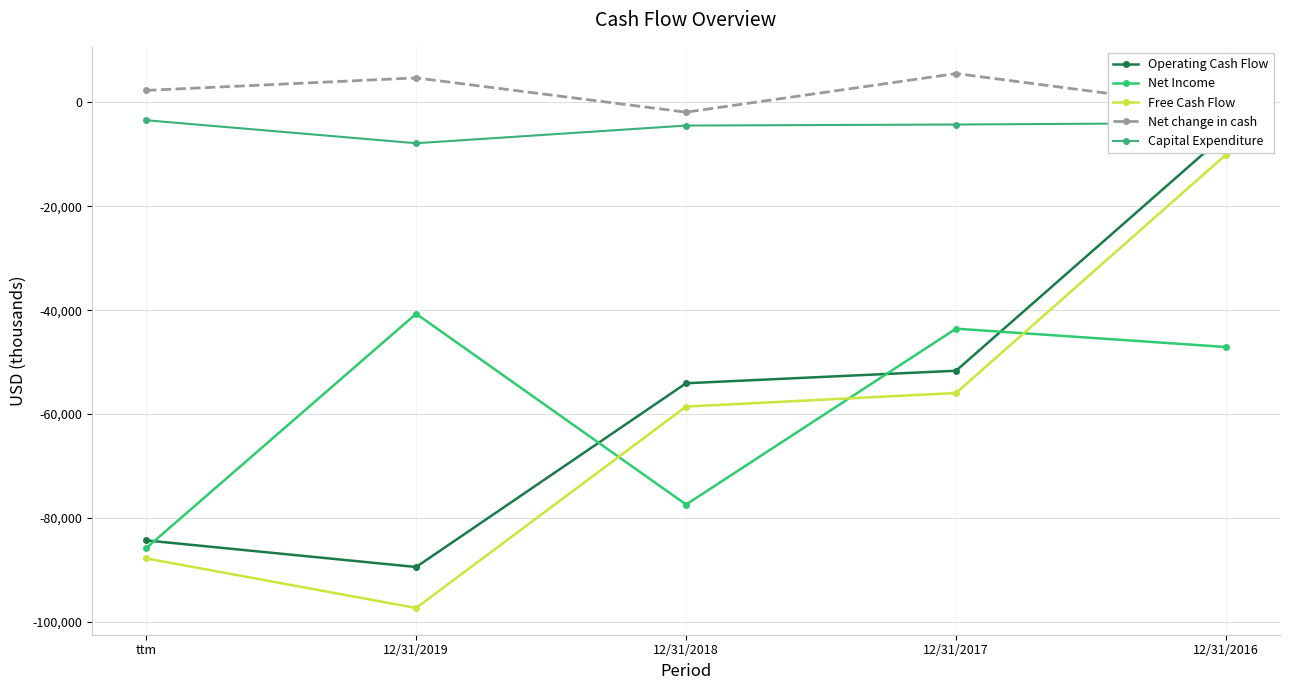

Reading left to right, transcribe all the data shown in this chart.

Operating Cash Flow: ttm=-84300	12/31/2019=-89421	12/31/2018=-54065	12/31/2017=-51657	12/31/2016=-6079
Net Income: ttm=-85793	12/31/2019=-40696	12/31/2018=-77400	12/31/2017=-43562	12/31/2016=-47089
Free Cash Flow: ttm=-87762	12/31/2019=-97306	12/31/2018=-58550	12/31/2017=-55941	12/31/2016=-10070
Net change in cash: ttm=2282	12/31/2019=4686	12/31/2018=-1909	12/31/2017=5521	12/31/2016=-1247
Capital Expenditure: ttm=-3462	12/31/2019=-7885	12/31/2018=-4485	12/31/2017=-4284	12/31/2016=-3991